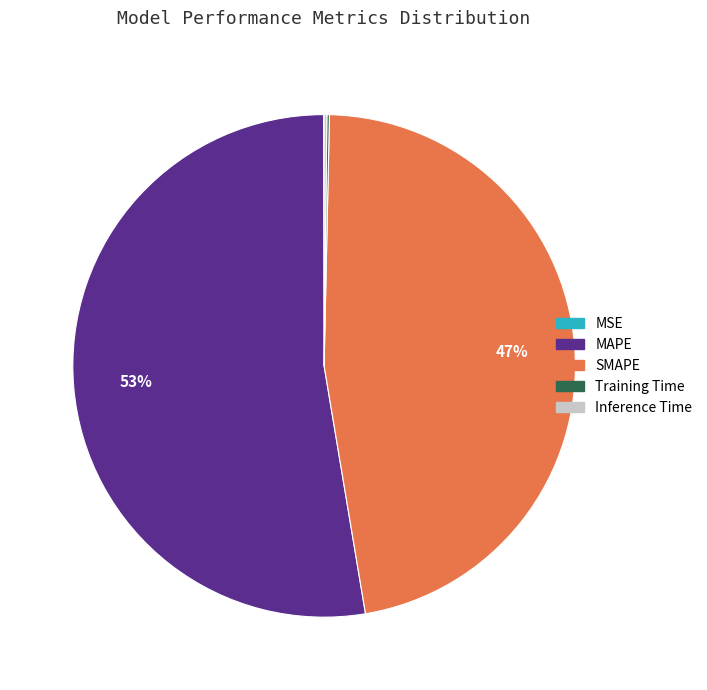

Is it true that SMAPE is 47% of the pie?

True